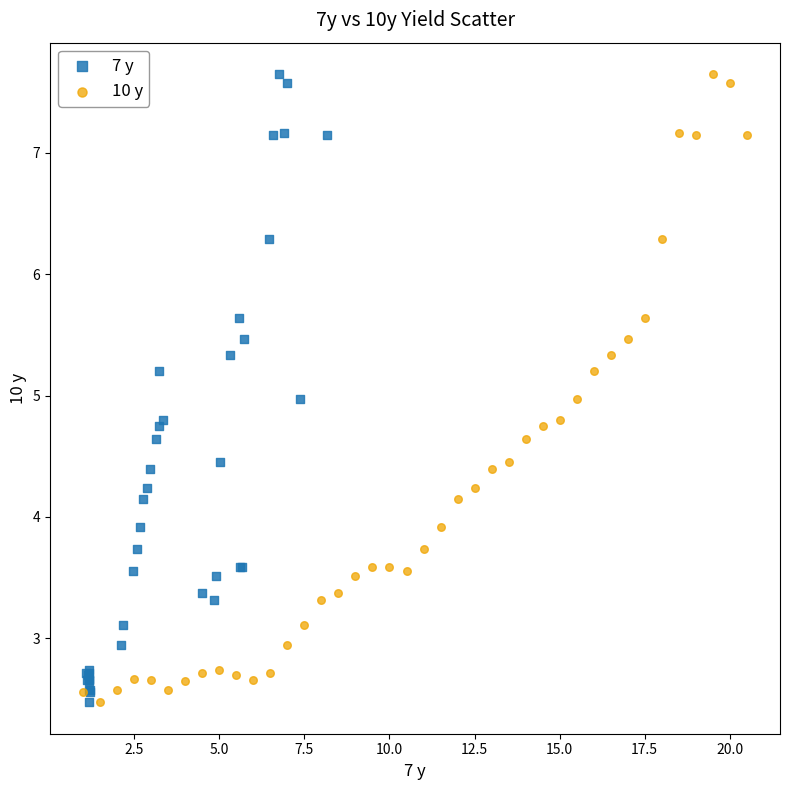

What are all the series names shown in the legend?

7 y, 10 y